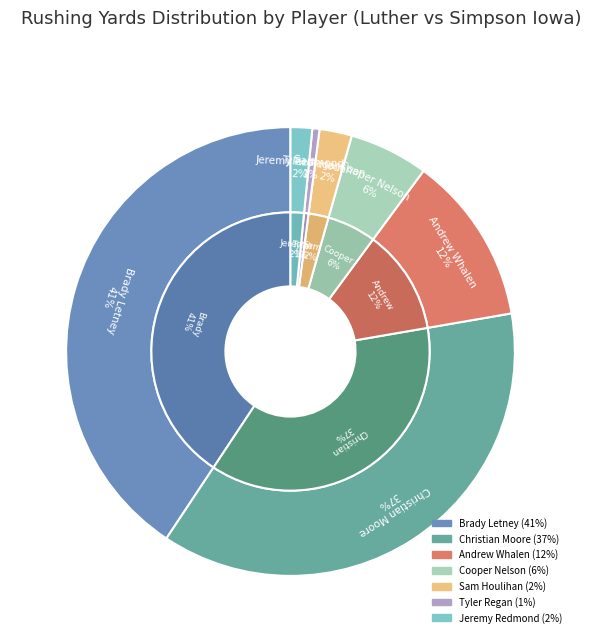

Which has a higher value, Jeremy Redmond or Christian Moore?

Christian Moore